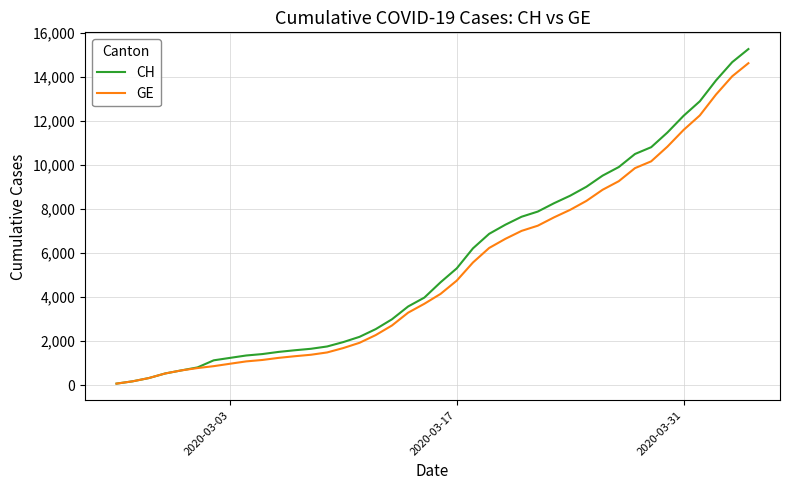

How many values in the CH series are below 4674?

20